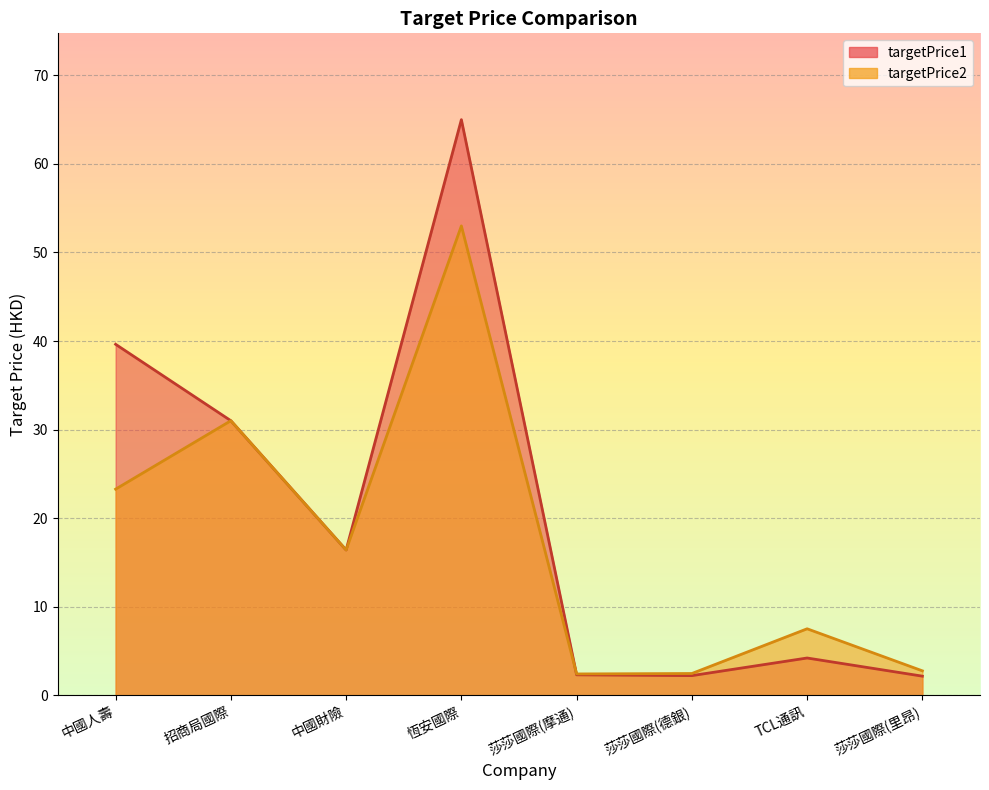

Reading right to left, list all the values displayed in this chart.

targetPrice1: 莎莎國際(里昂)=2.1	TCL通訊=4.2	莎莎國際(德銀)=2.2	莎莎國際(摩通)=2.3	恆安國際=65.0	中國財險=16.4	招商局國際=31.0	中國人壽=39.6
targetPrice2: 莎莎國際(里昂)=2.8	TCL通訊=7.5	莎莎國際(德銀)=2.5	莎莎國際(摩通)=2.4	恆安國際=53.0	中國財險=16.4	招商局國際=31.0	中國人壽=23.3